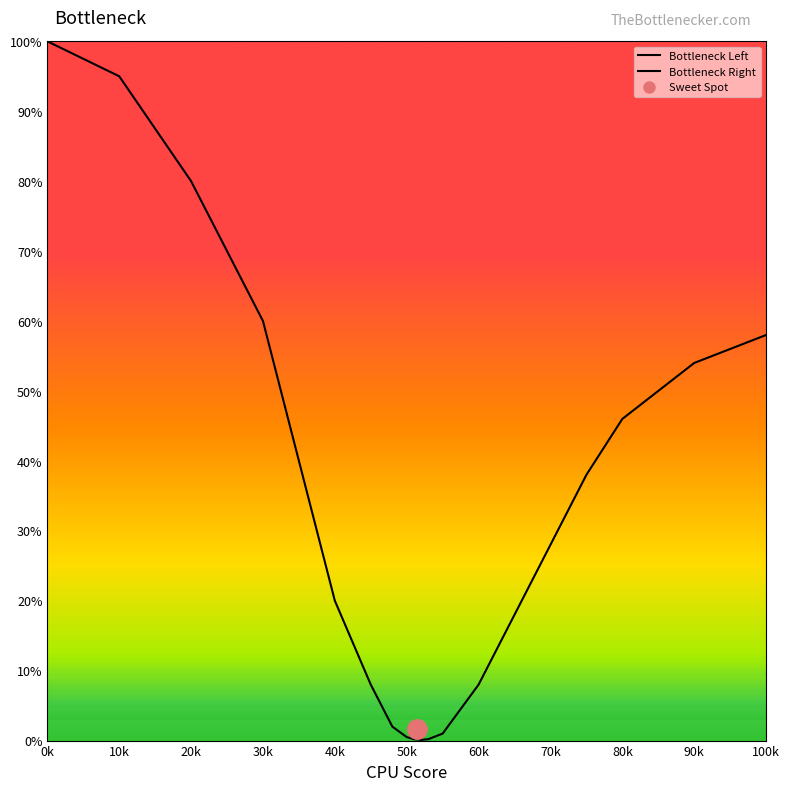

What is the label of the 5th point from the left?

40k